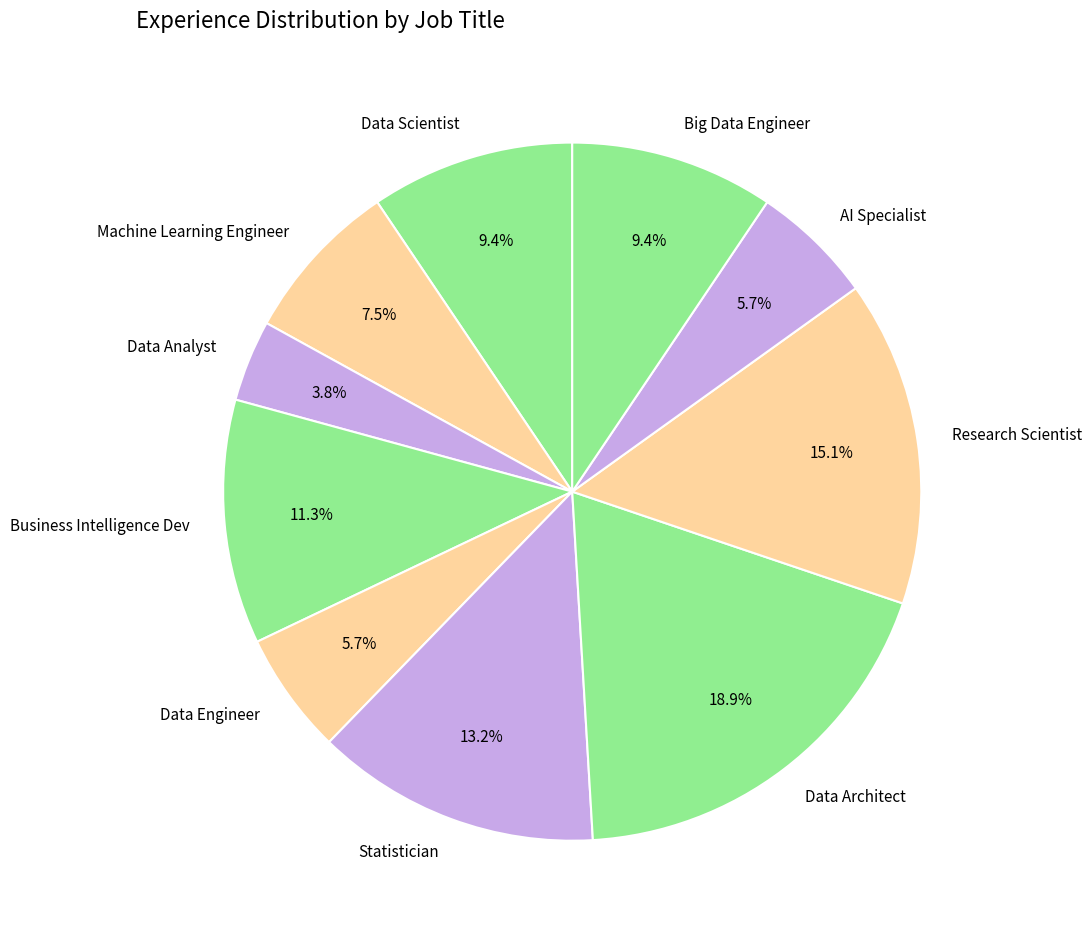

To the nearest percent, what percentage of the pie is Data Scientist?

9%